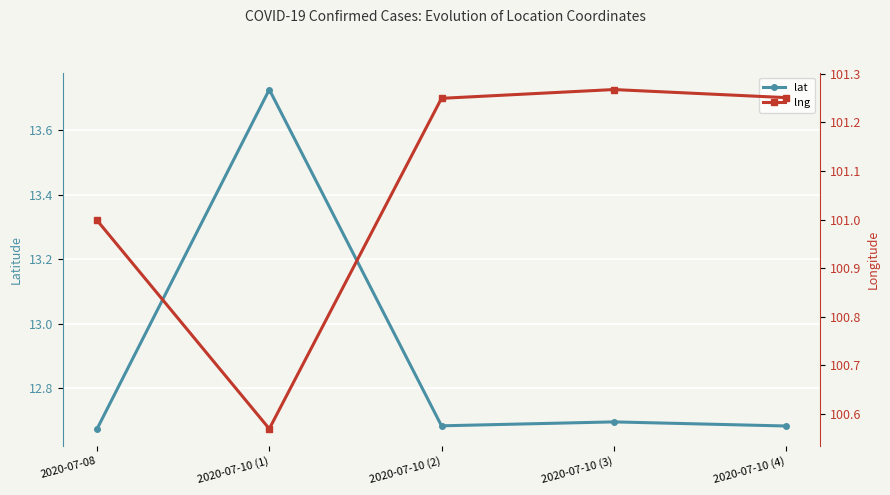

Where is lng nearest to the value 100?

2020-07-10 (1)